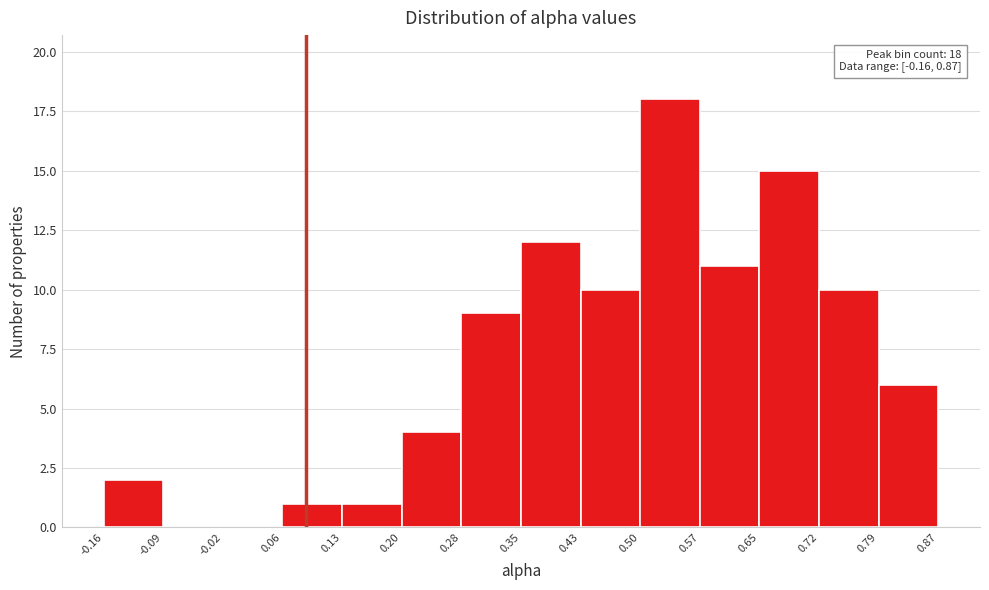

Over which range of the x-axis is the bar tallest?

0.50 to 0.57